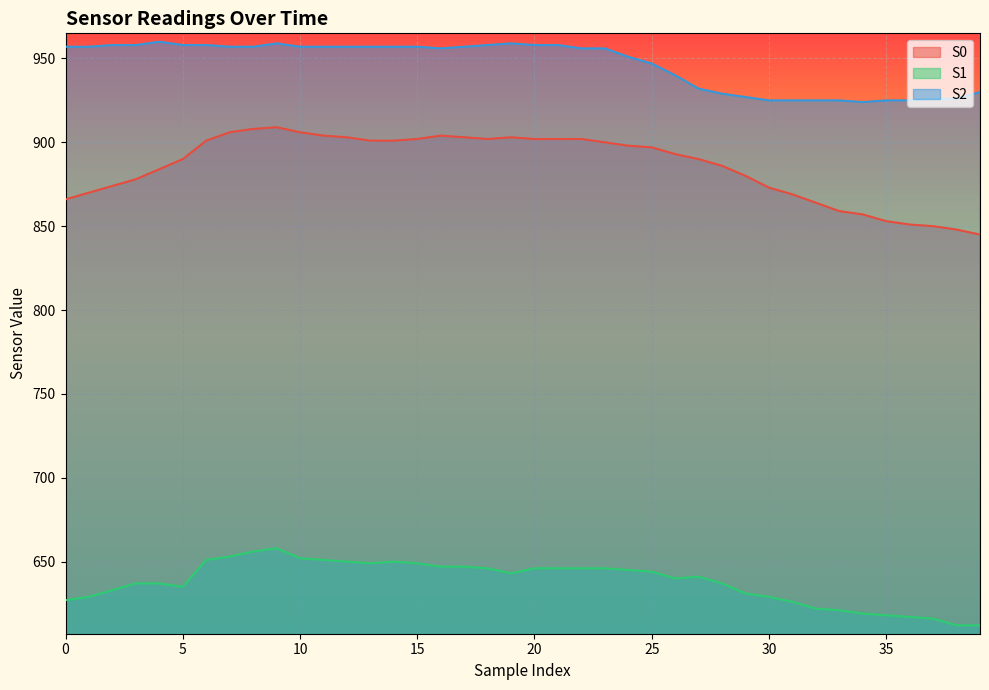

Between 34 and 33, which is larger?

33